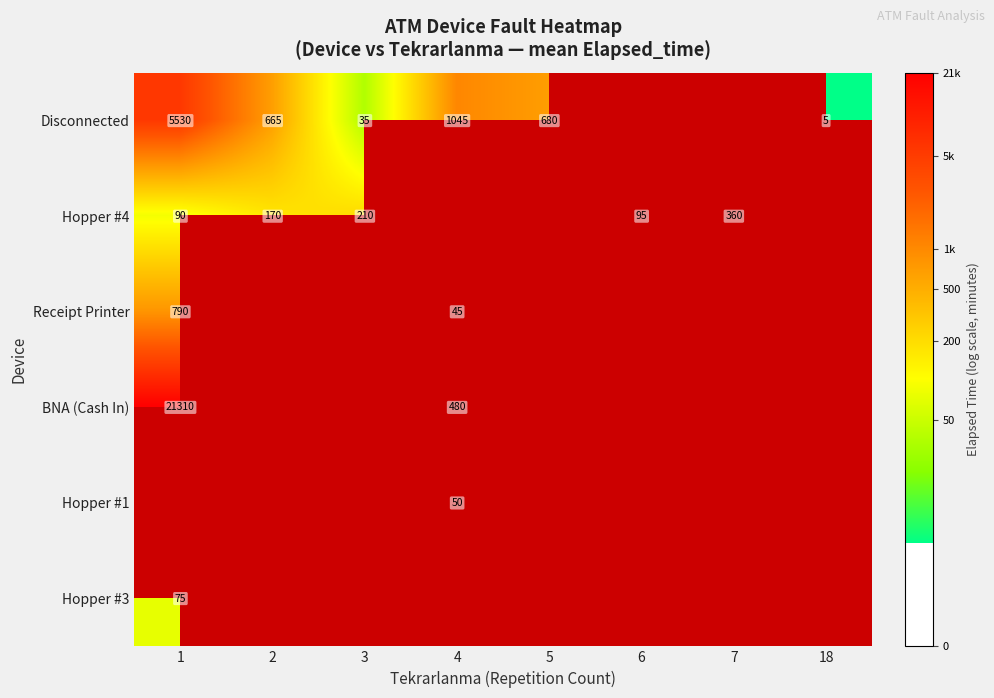

At which label does Disconnected first exceed 6?

1